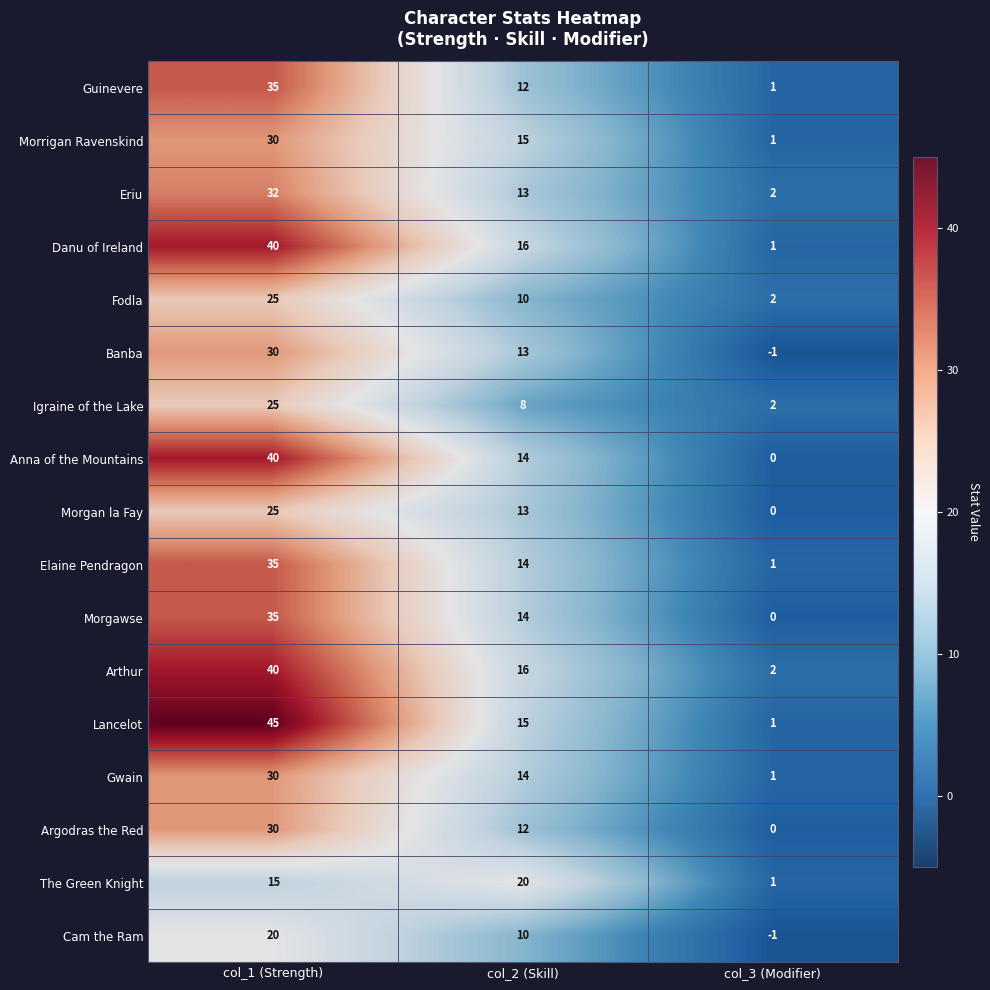

Rank the categories by Argodras the Red value from highest to lowest.

col_1 (Strength), col_2 (Skill), col_3 (Modifier)